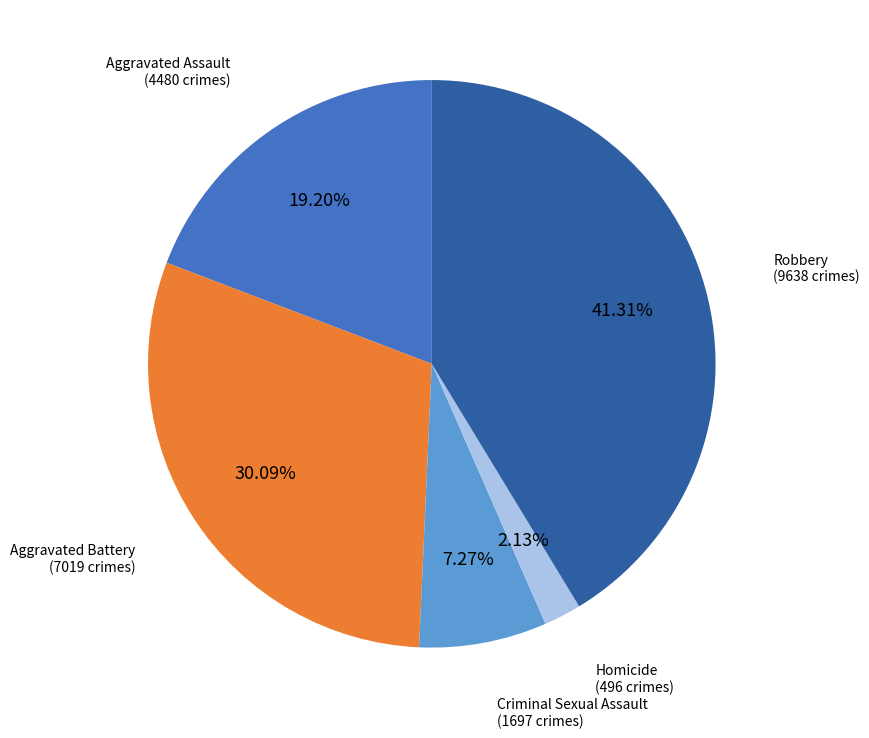

What portion of the pie excludes Aggravated Assault?

80.8%